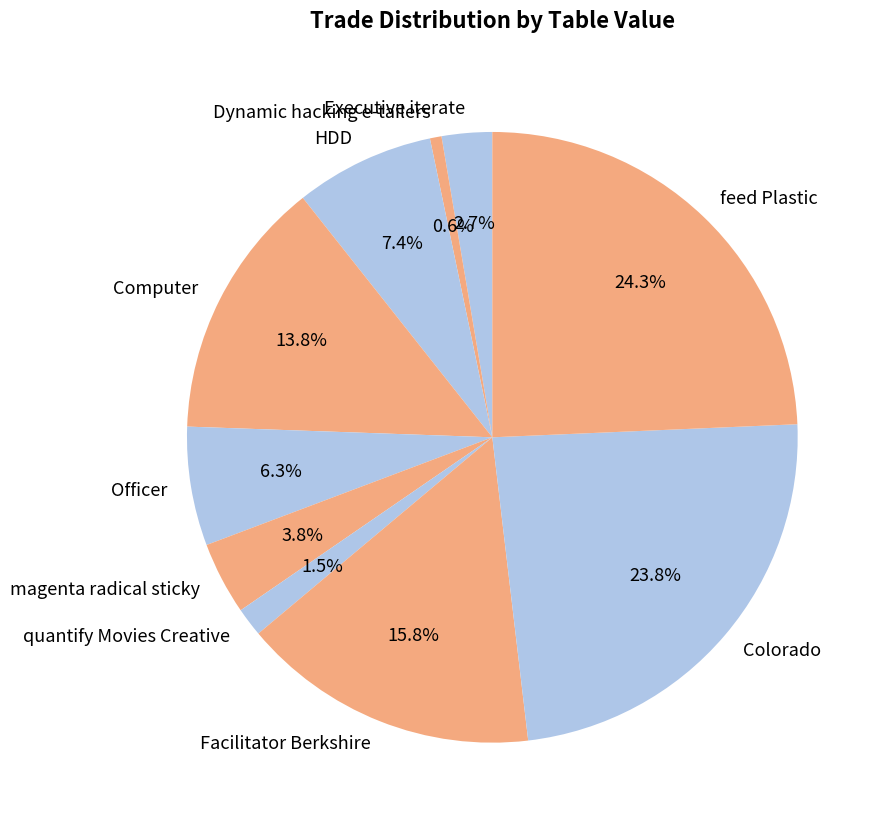

Rank the categories by value from lowest to highest.

Dynamic hacking e-tailers, quantify Movies Creative, Executive iterate, magenta radical sticky, Officer, HDD, Computer, Facilitator Berkshire, Colorado, feed Plastic